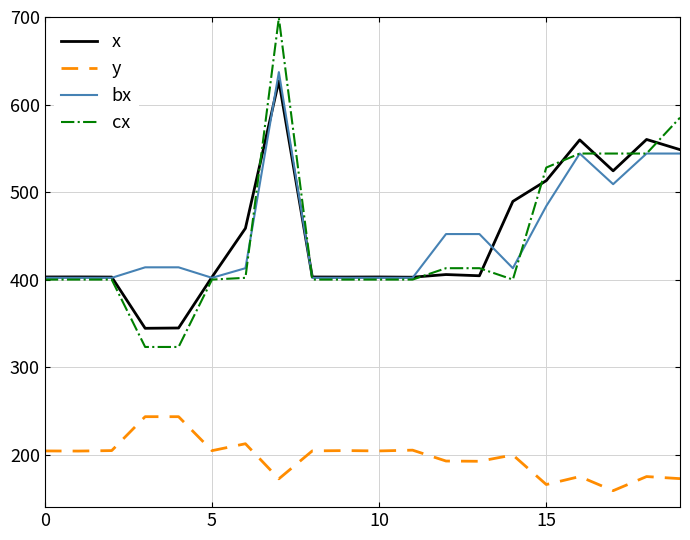

What is the maximum value for cx?

699.0